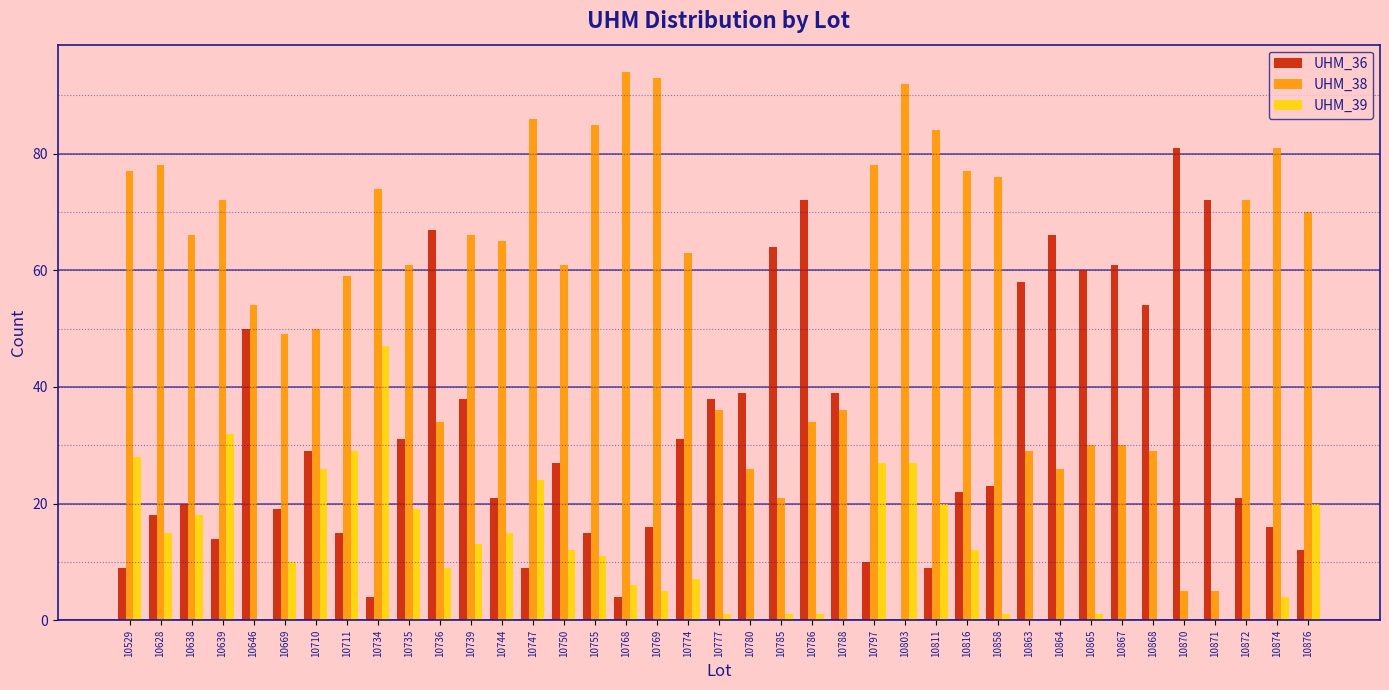

What is the spread (max minus min) of values at 10811?

75